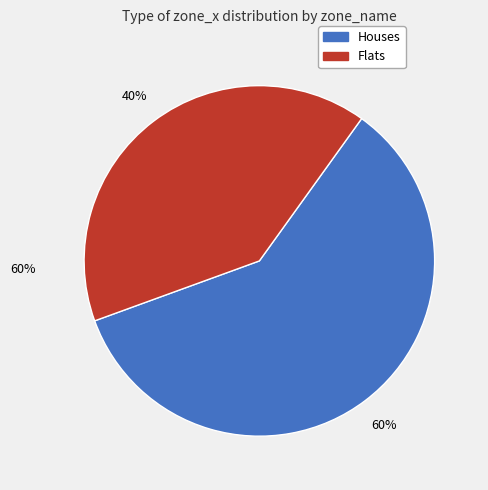

Is there a majority slice in this chart?

Yes